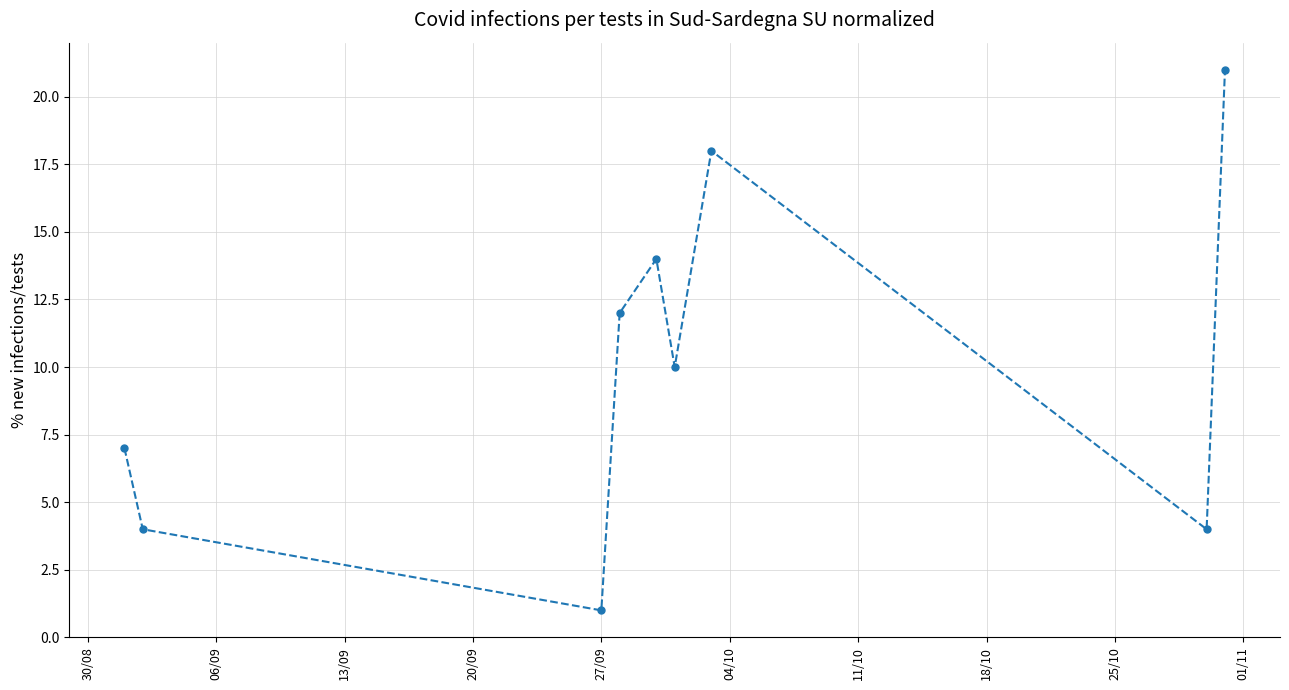

Reading left to right, transcribe all the data shown in this chart.

7	4	1	12	14	10	18	4	21